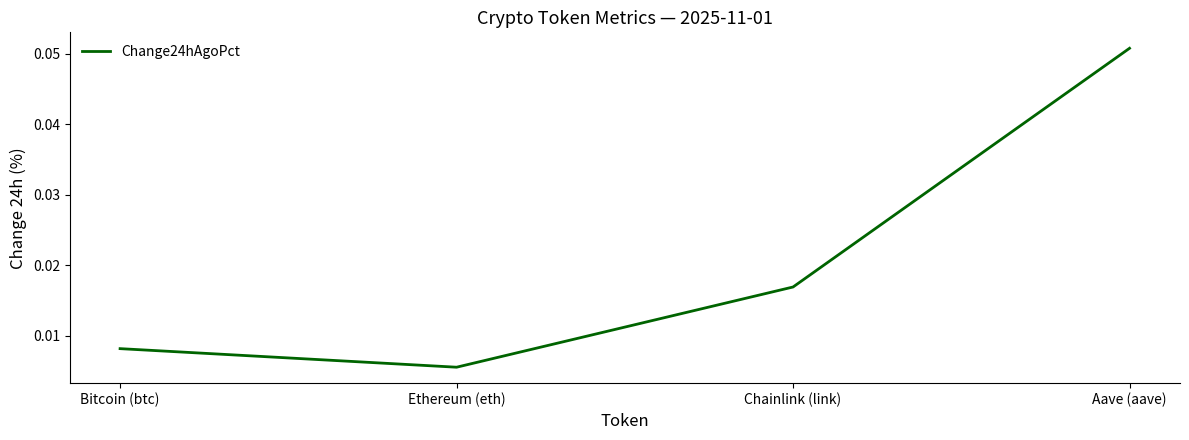

Between Aave (aave) and Bitcoin (btc), which is larger?

Aave (aave)